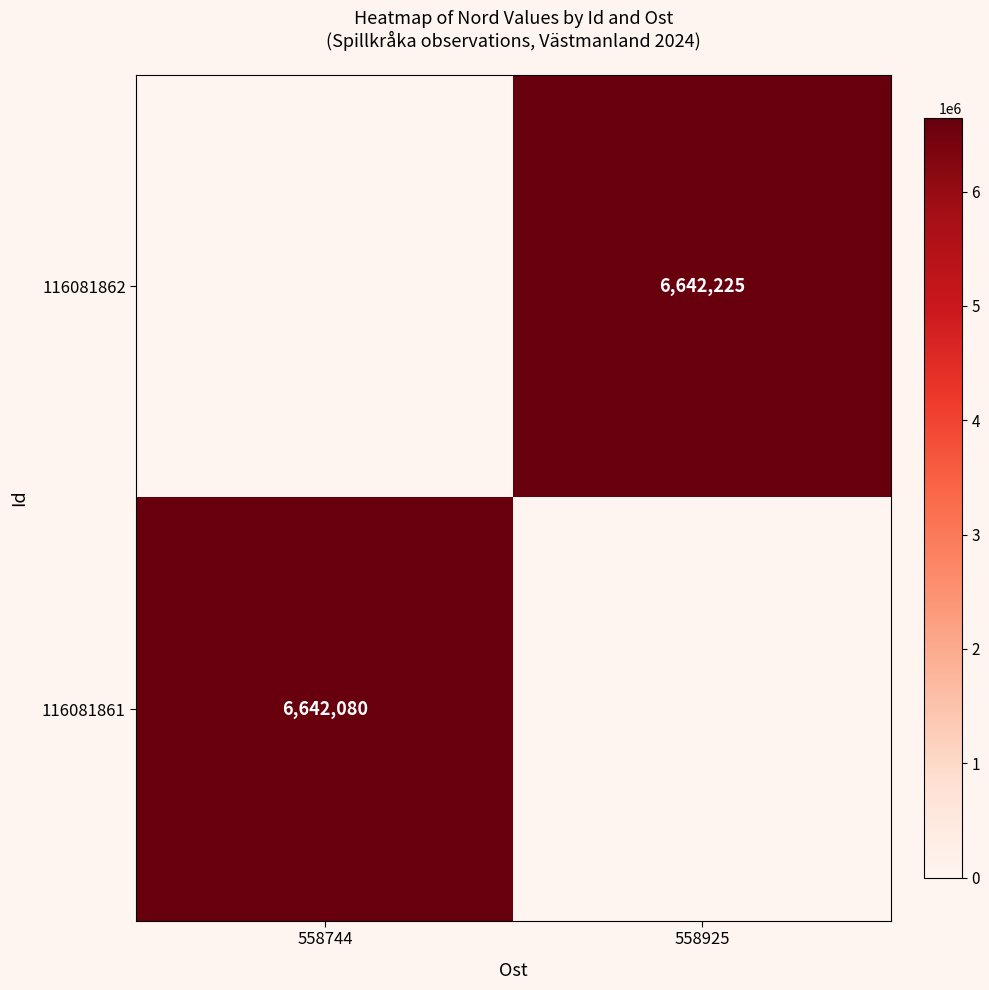

Which category has the highest value across all series?

558925